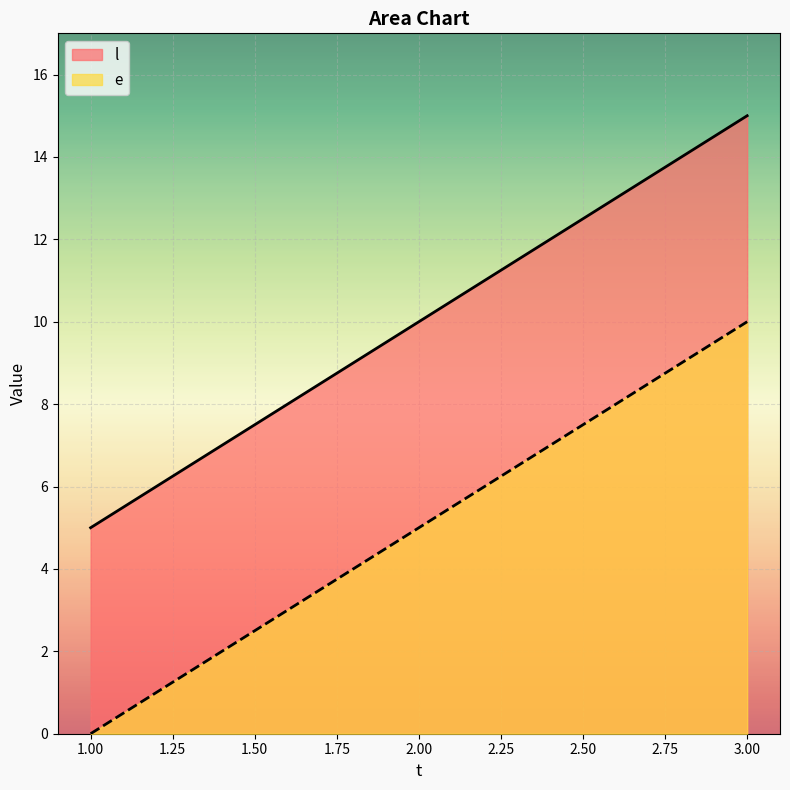

Reading right to left, transcribe all the data shown in this chart.

e: 3.00=10	2.00=5	1.00=0
l: 3.00=15	2.00=10	1.00=5